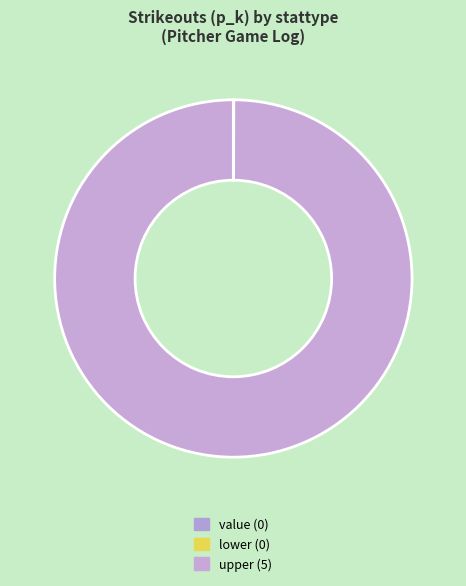

How many slices are in this pie chart?

3